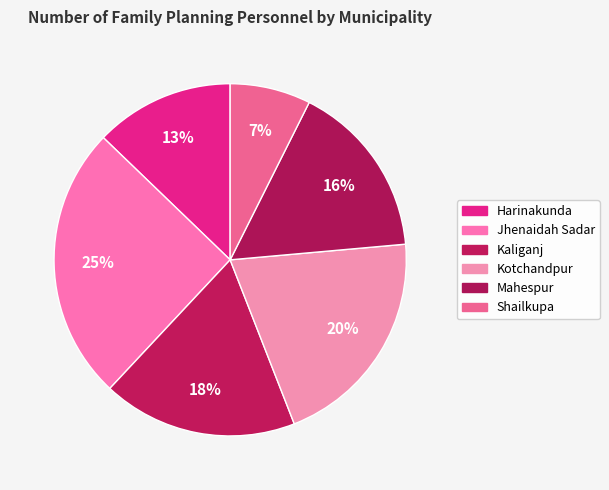

Count the number of slices in the pie.

6